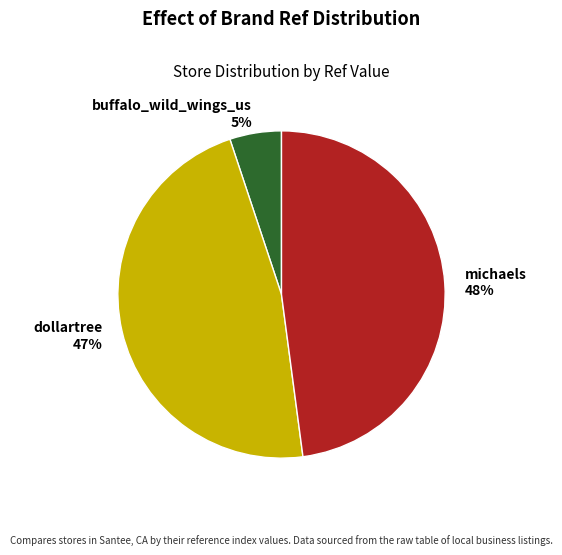

To the nearest percent, what is the average slice percentage?

33%